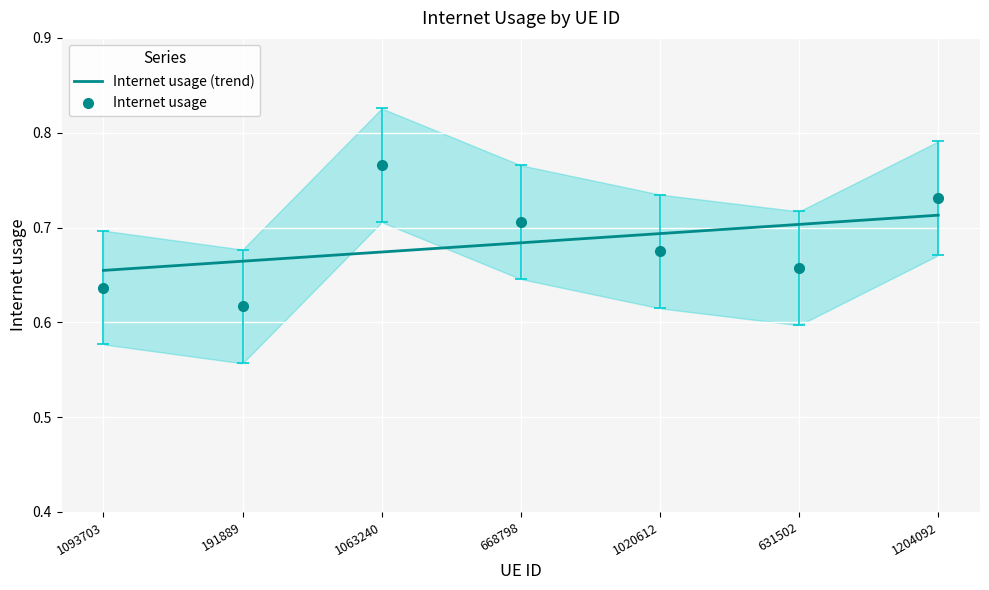

At how many categories does at least one series exceed 0?

7